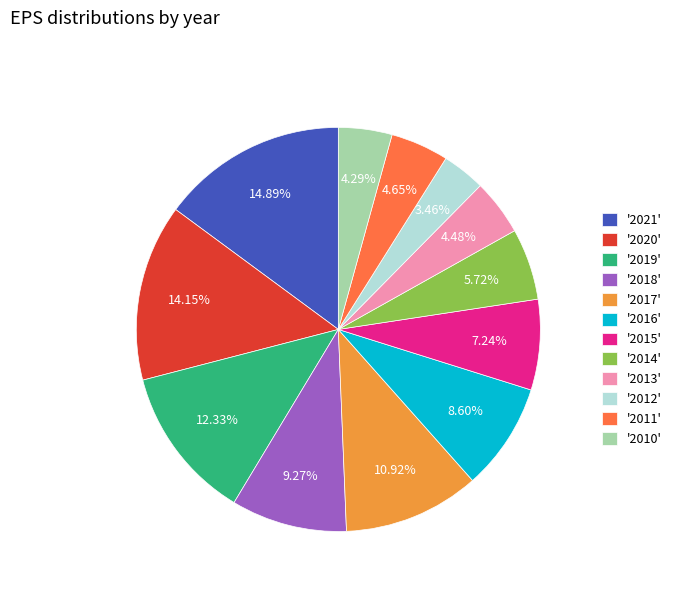

To the nearest percent, what is the average slice percentage?

8%